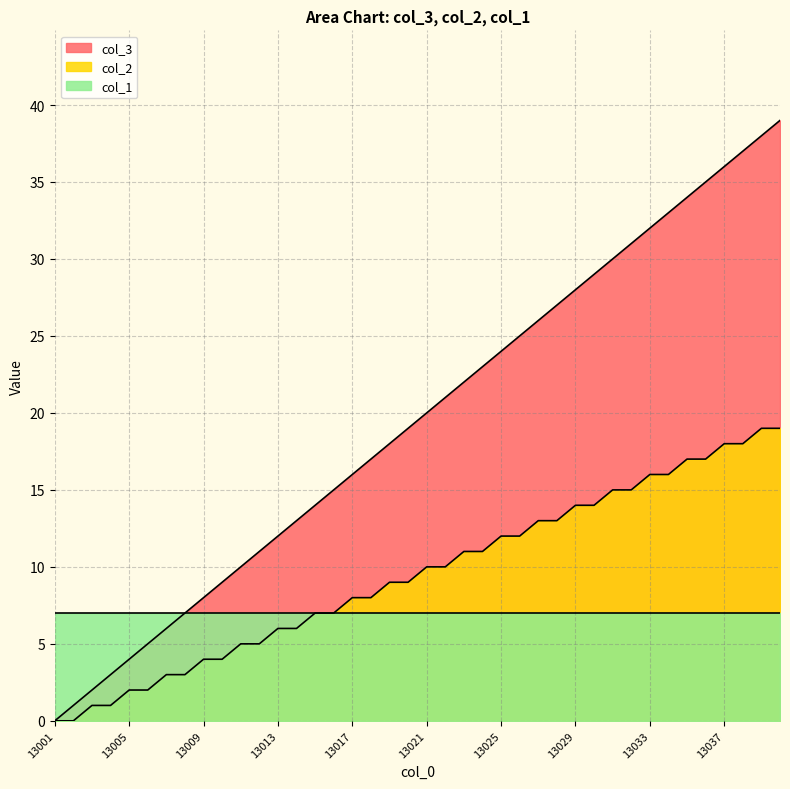

At how many categories does at least one series exceed 20?

19